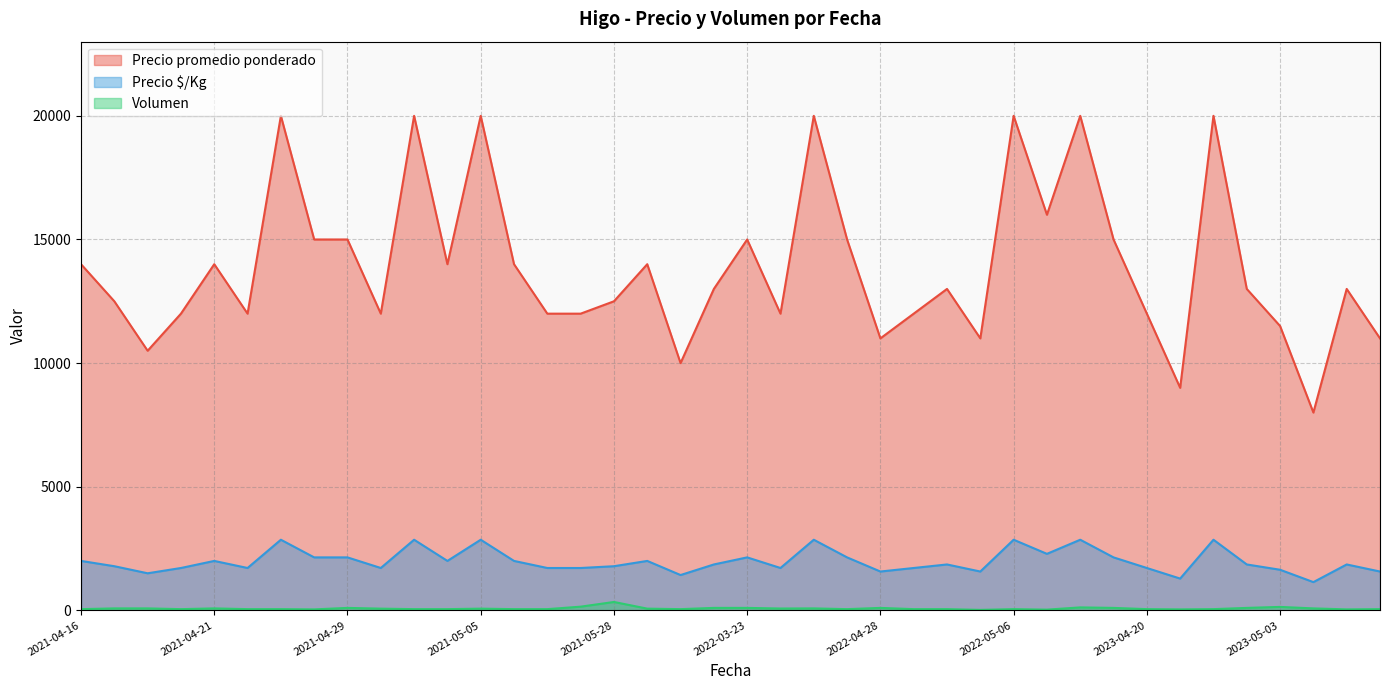

What is the difference between the second highest and second lowest values in the Volumen series?

120